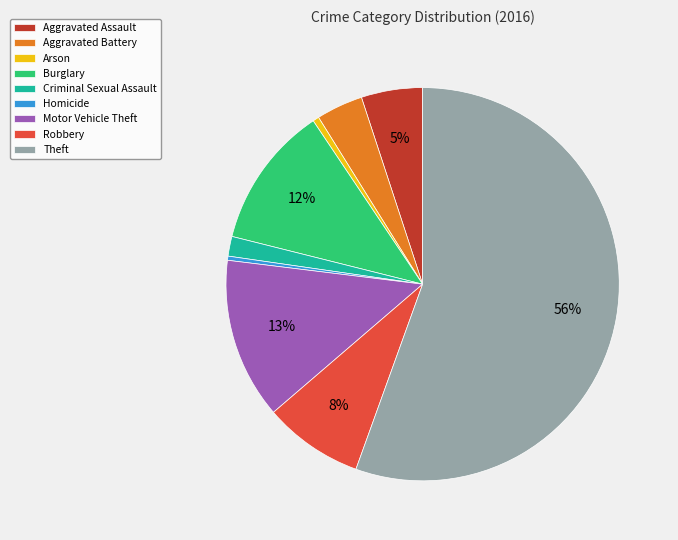

How many segments does this pie chart have?

9